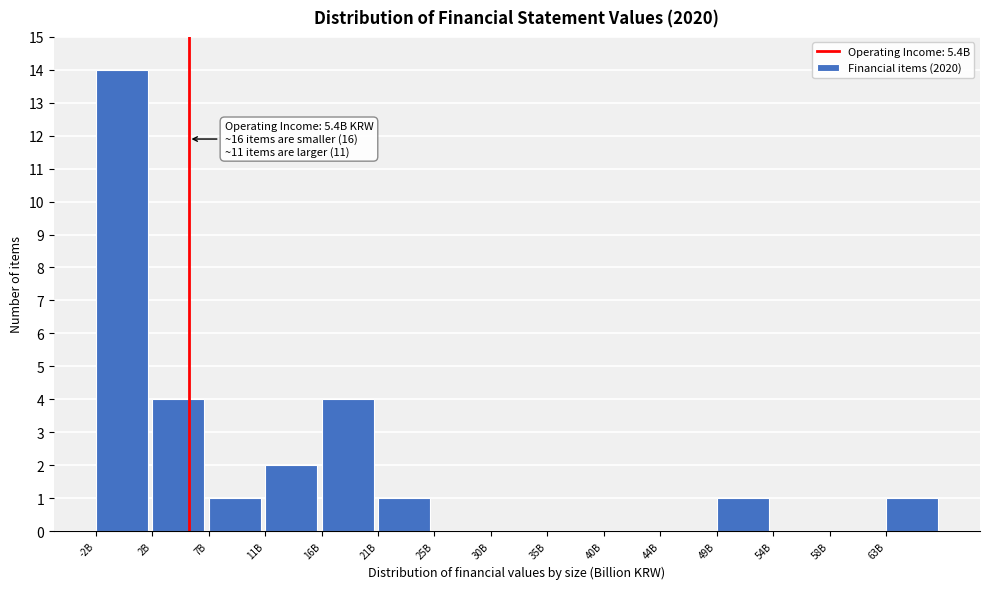

Reading right to left, transcribe all the data shown in this chart.

63B=1	58B=0	54B=0	49B=1	44B=0	40B=0	35B=0	30B=0	25B=0	21B=1	16B=4	11B=2	7B=1	2B=4	-2B=14